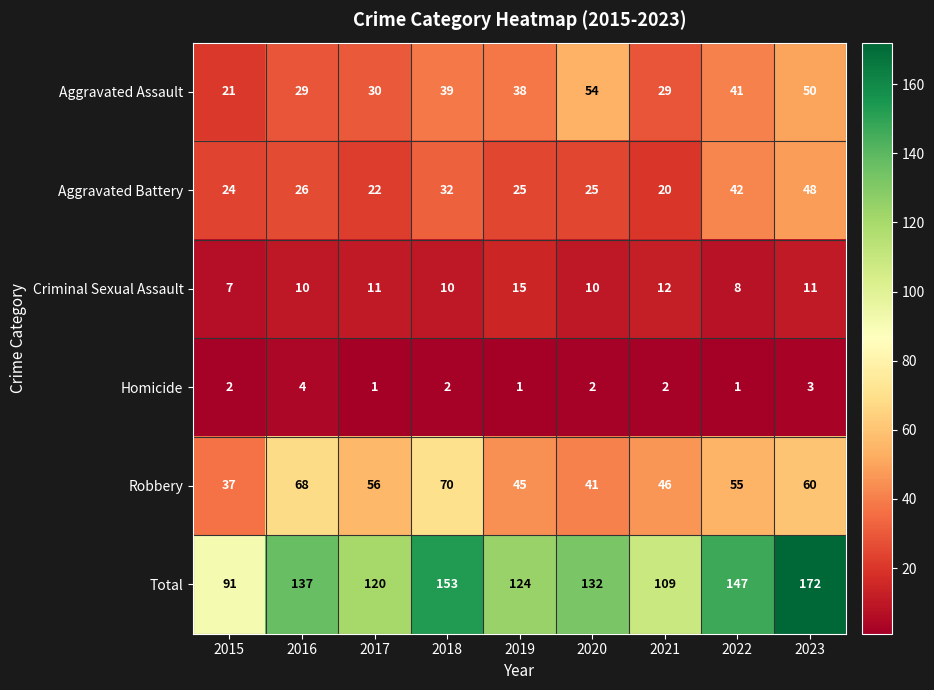

What is the total value across all series at 2017?

240